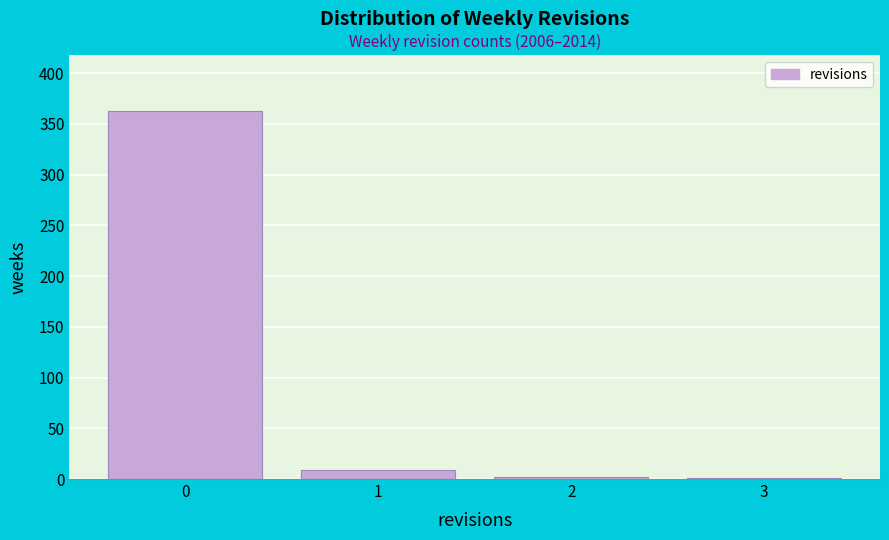

What is the change in value from 0 to 1?

-354